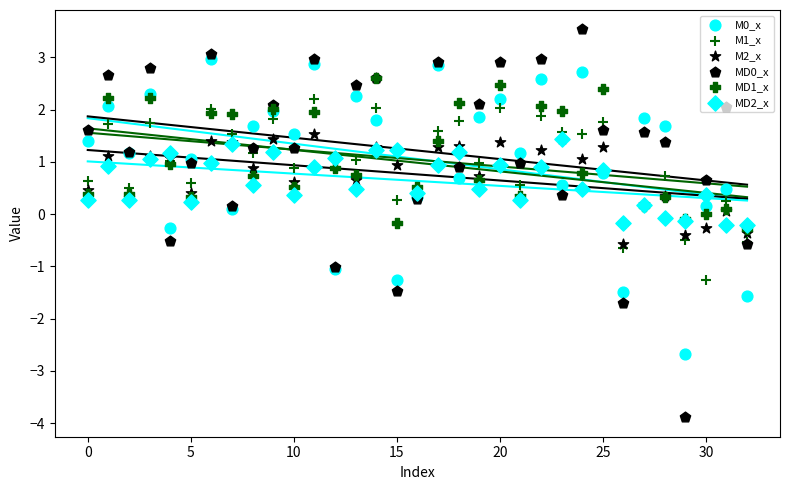

At which category is the sum across all series the highest?

11